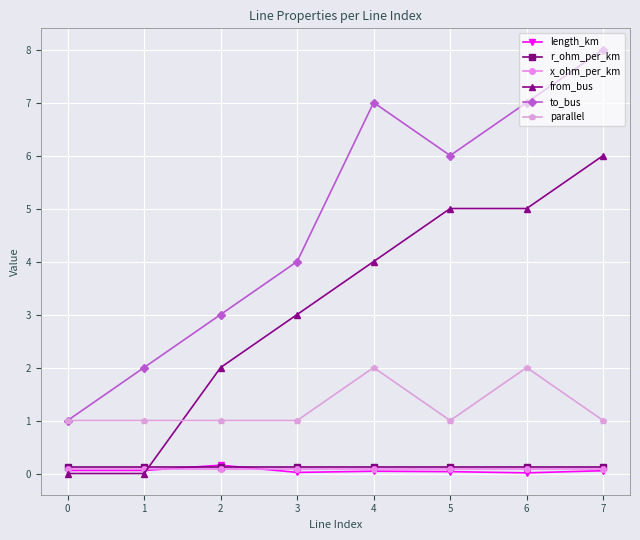

What is the value of the parallel point at the 4th from the left?

1.0